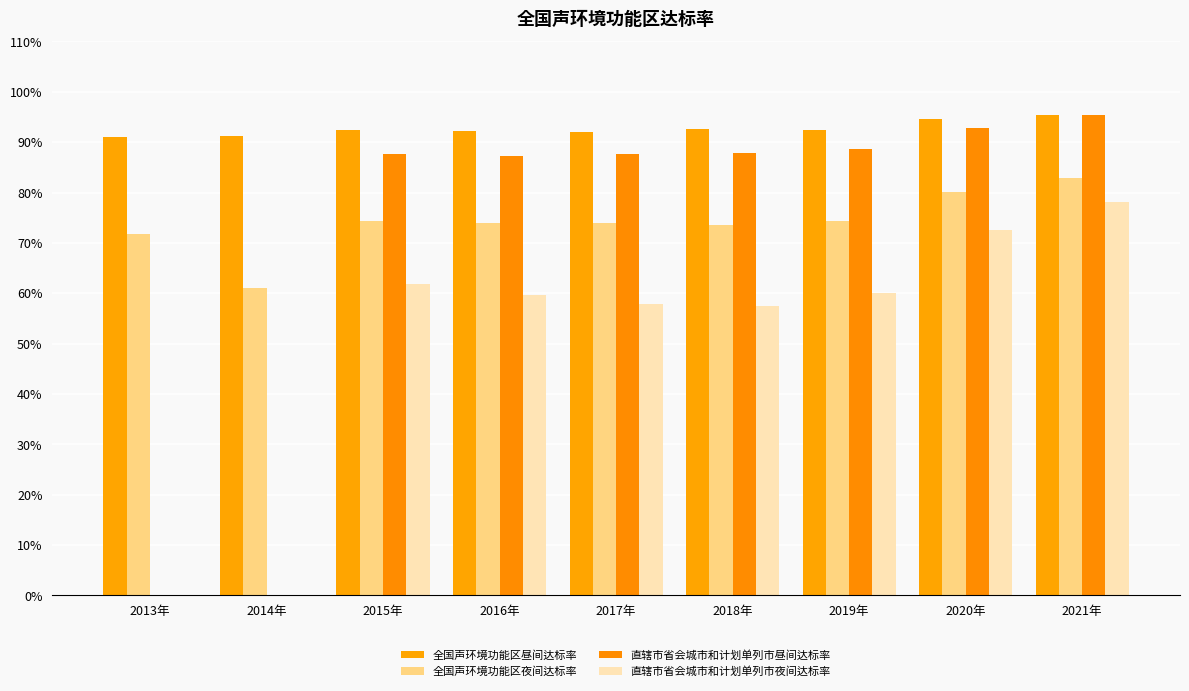

Are the bars horizontal?

No